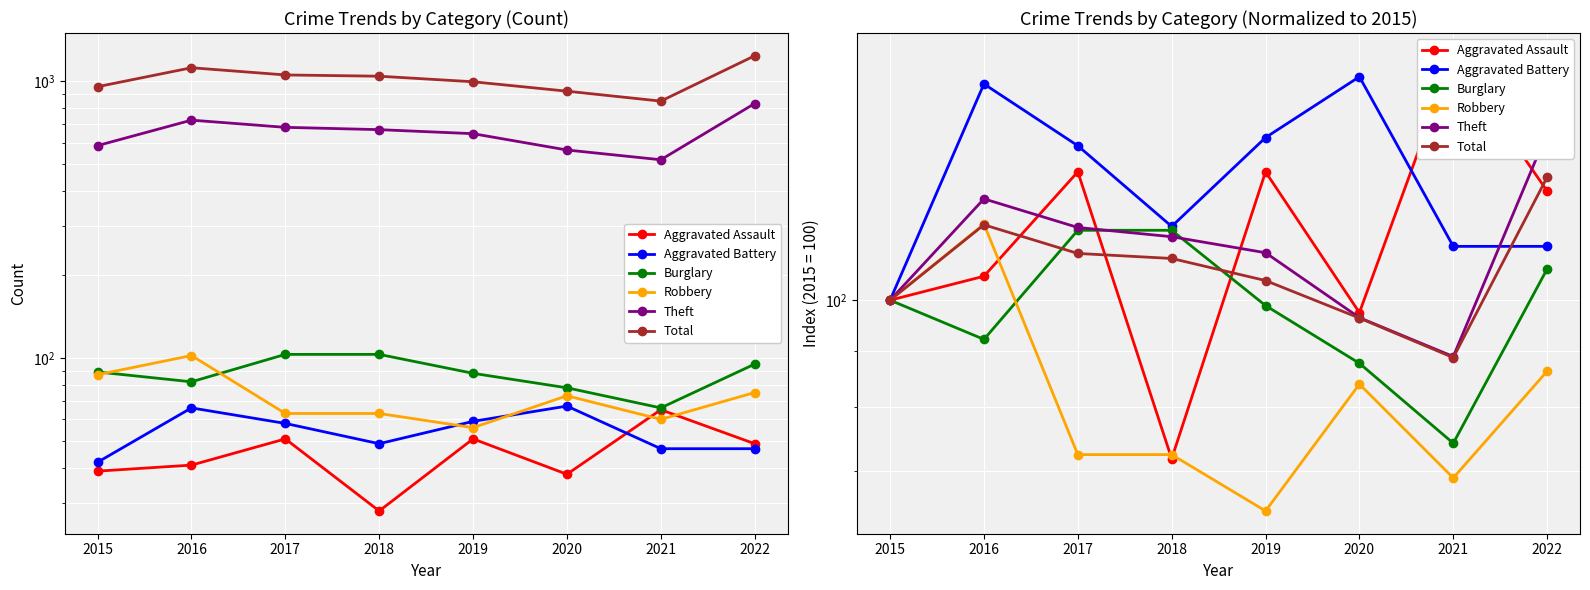

How many lines are shown in the chart?

6